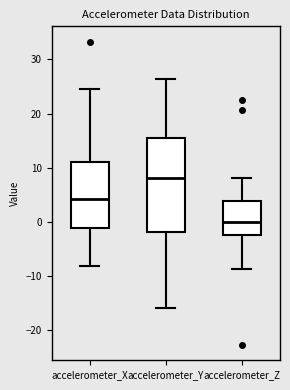

Comparing the boxes themselves (not the whiskers), which one is the tallest?

accelerometer_Y